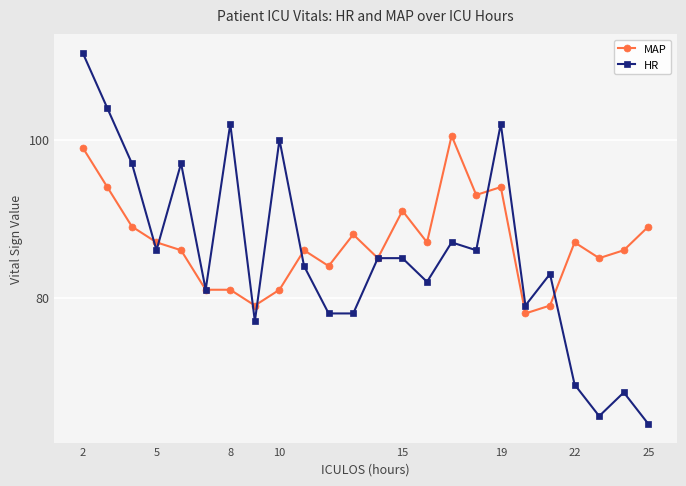

At how many categories does at least one series exceed 106?

1